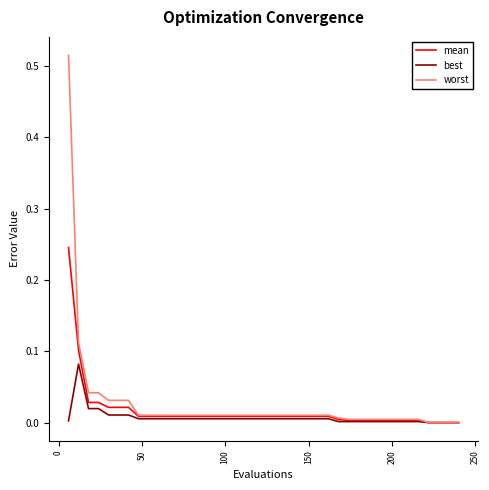

List the series in order of their peak value, highest first.

worst, mean, best